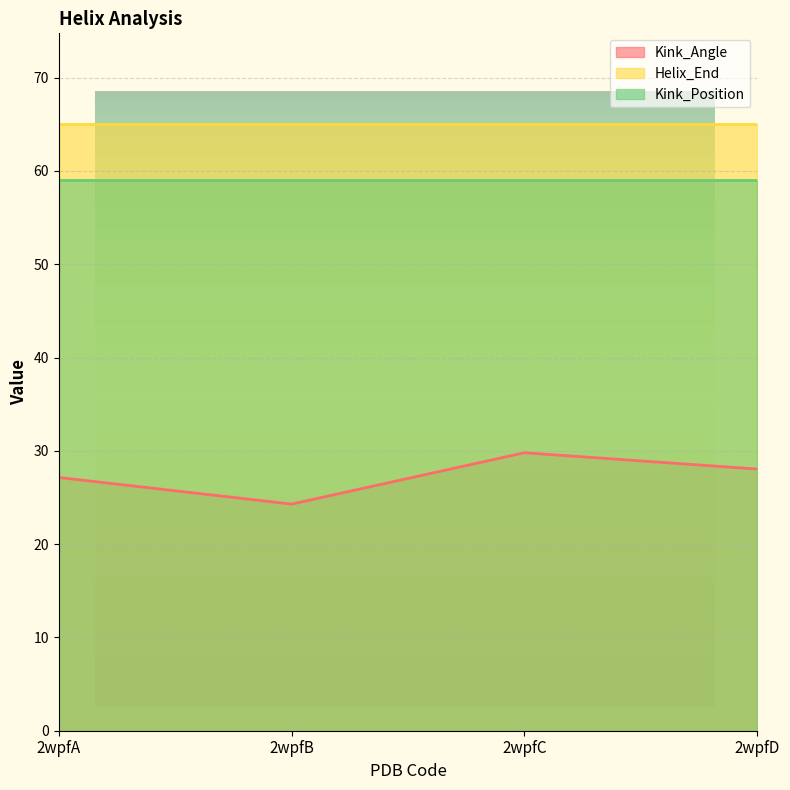

What is the sum of all Helix_End values?

260.0